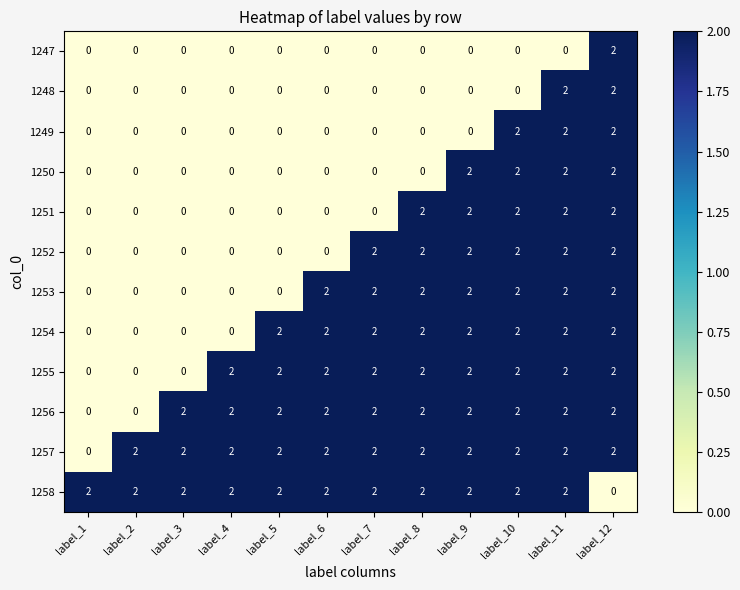

Count the 1258 values in the range 2 to 3.

11